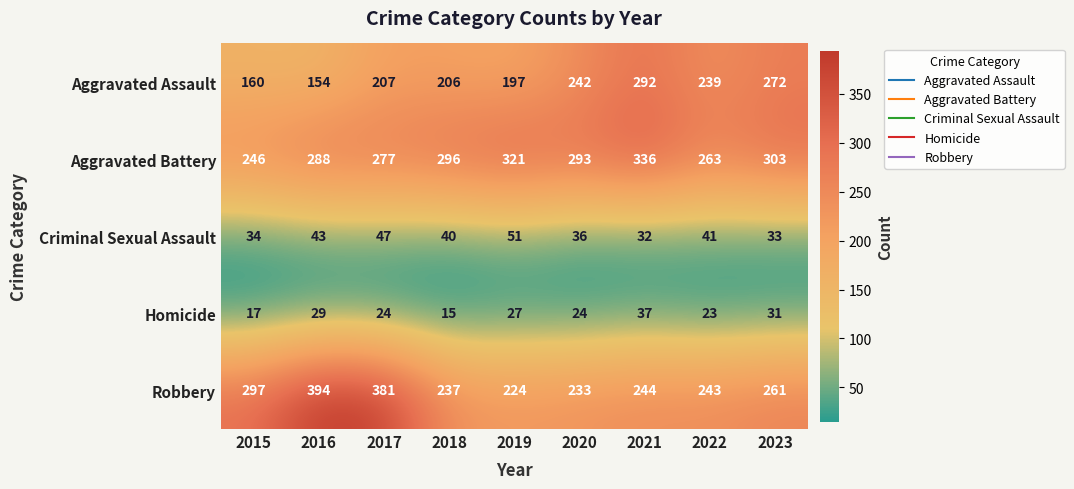

What is the difference between the Aggravated Assault values at 2020 and 2022?

3